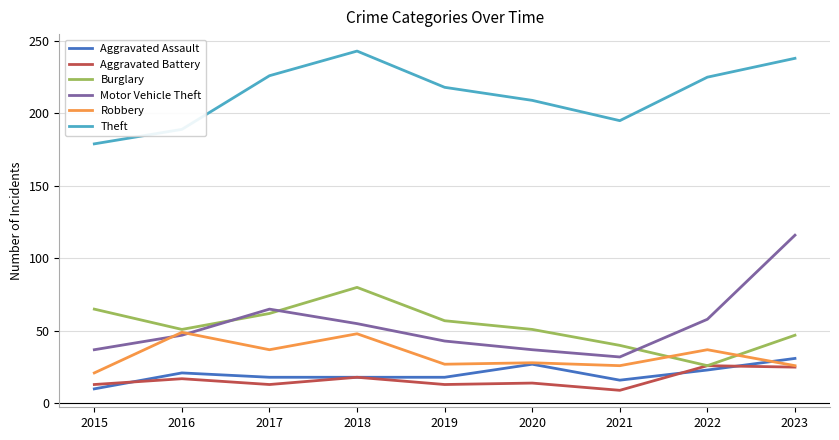

Does the chart have visible grid lines?

Yes